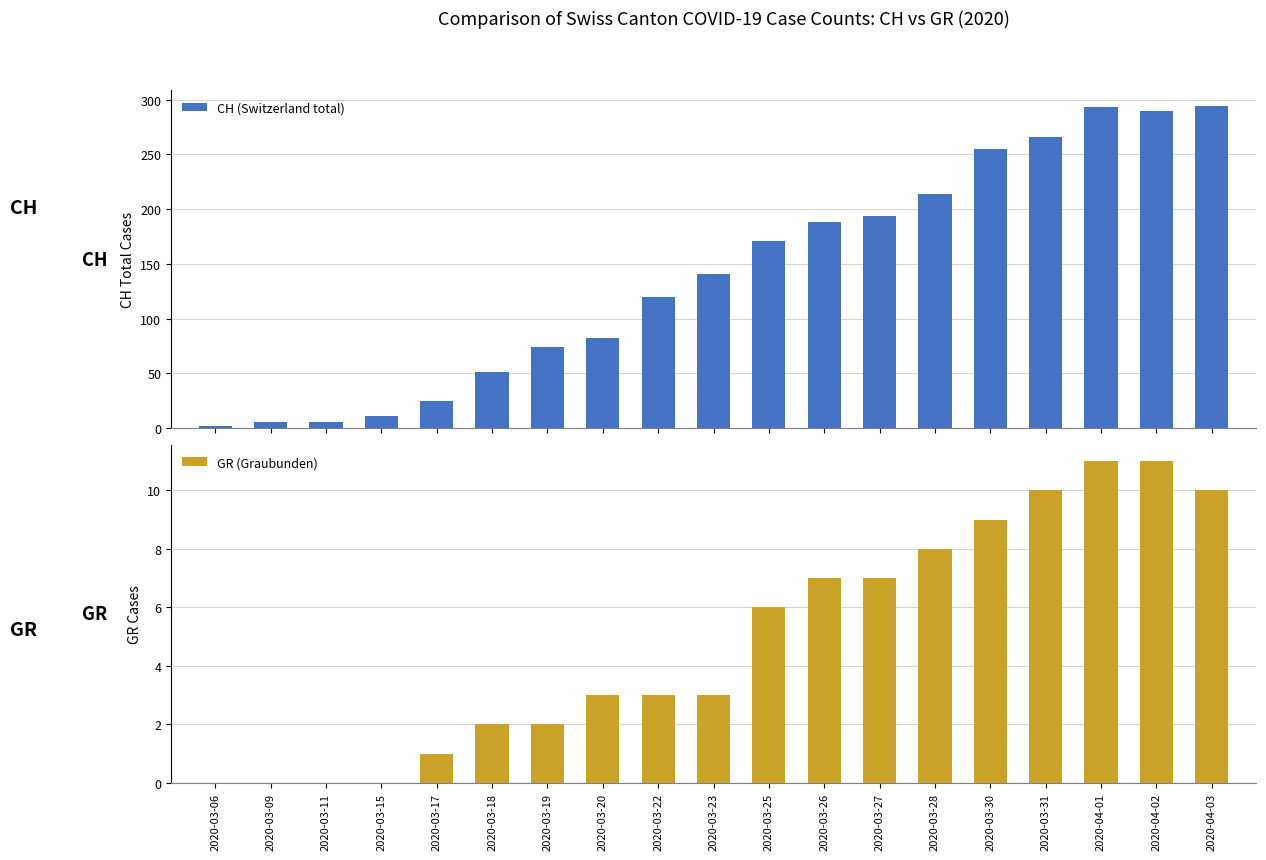

Is it true that CH (Switzerland total) equals 396 at 2020-04-03?

False